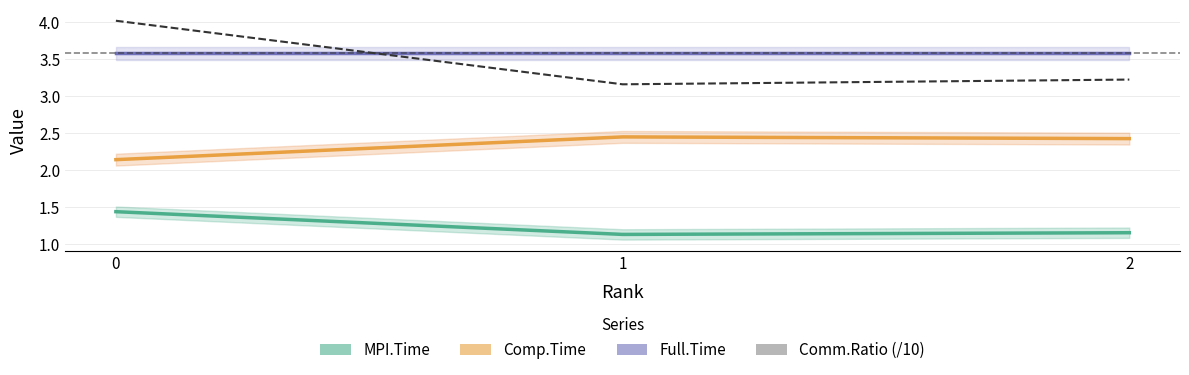

Reading right to left, list all the values displayed in this chart.

MPI.Time: 2=1.2	1=1.1	0=1.4
Comp.Time: 2=2.4	1=2.4	0=2.1
Full.Time: 2=3.6	1=3.6	0=3.6
Comm.Ratio (/10): 2=3.2	1=3.2	0=4.0